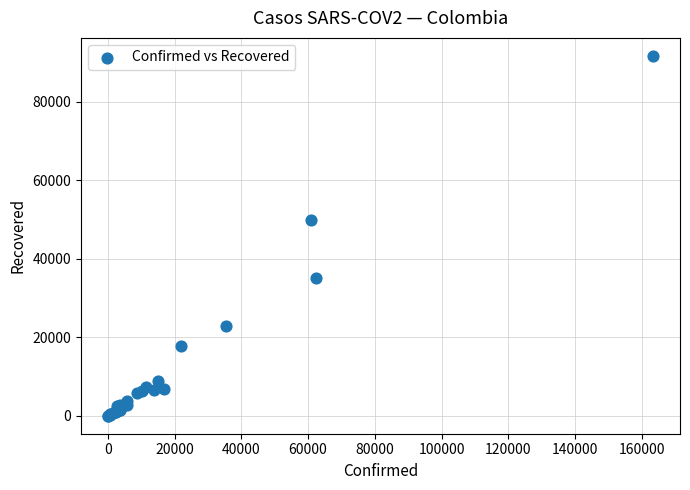

What Y value in the scatter plot is closest to 45842?

49954